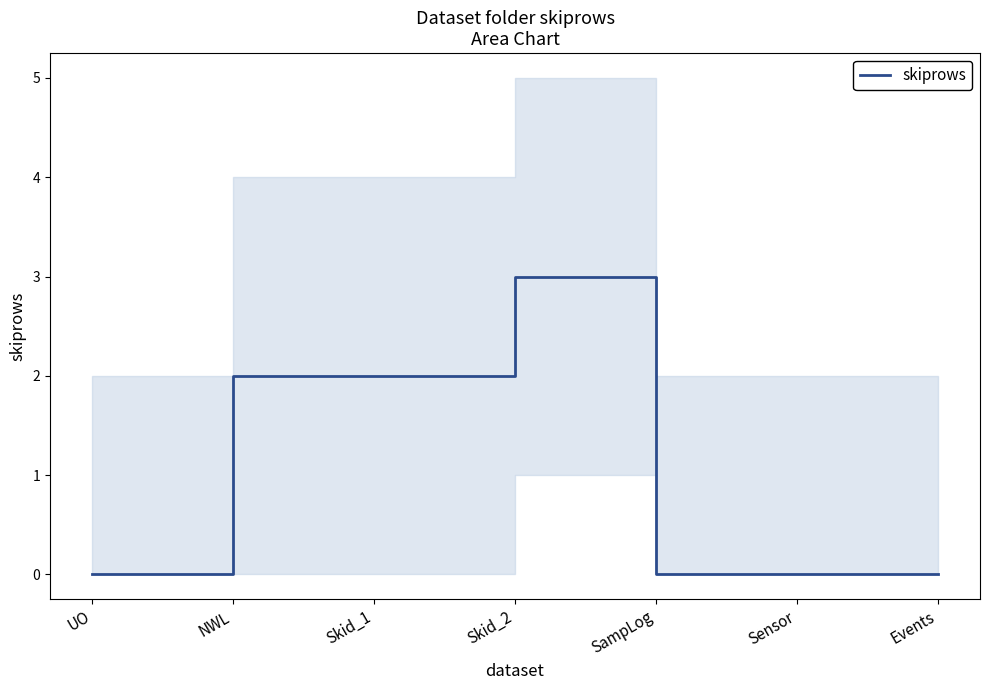

True or false: the data shows -2 at Events.

False